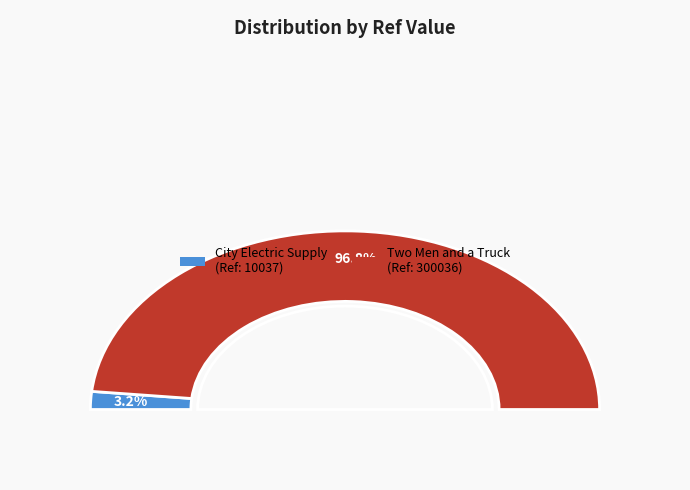

True or false: two_men_and_truck accounts for 97% of the total.

True